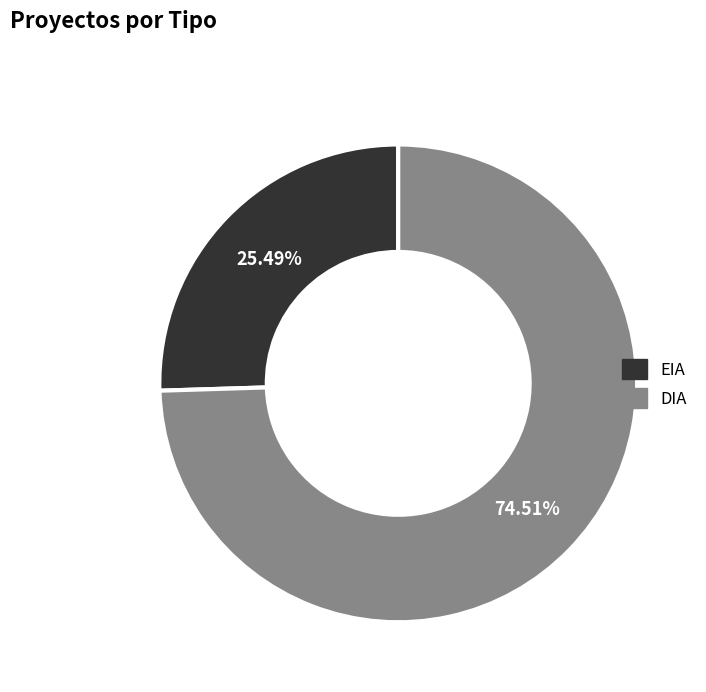

What percentage is NOT represented by EIA?

74.5%